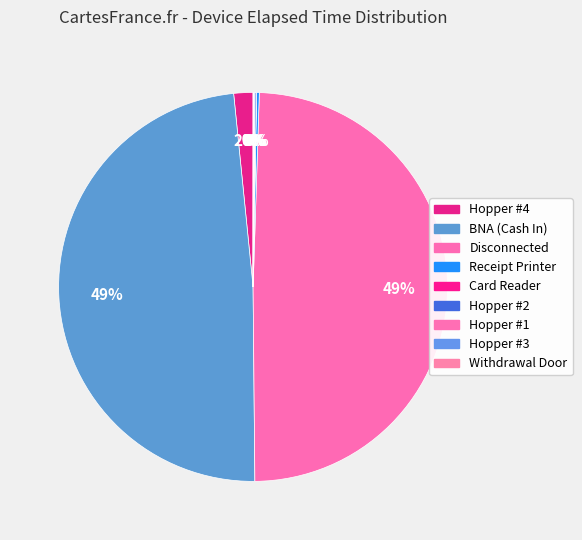

Which category has the biggest portion of the pie?

Disconnected